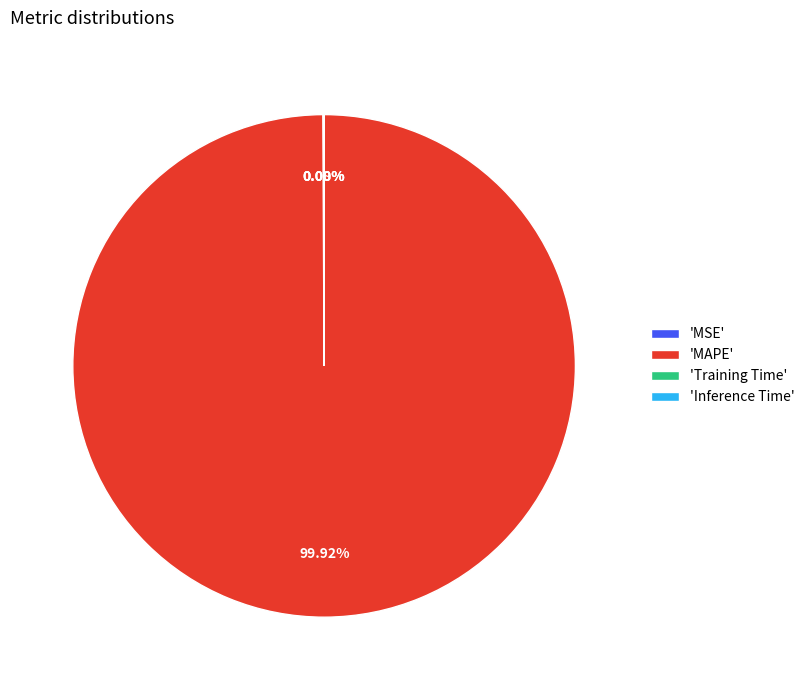

Which category has the biggest portion of the pie?

'MAPE'